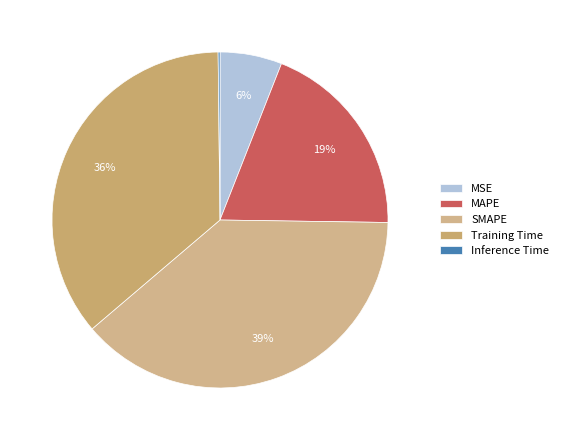

What percentage do SMAPE and MSE together represent?

44.5%